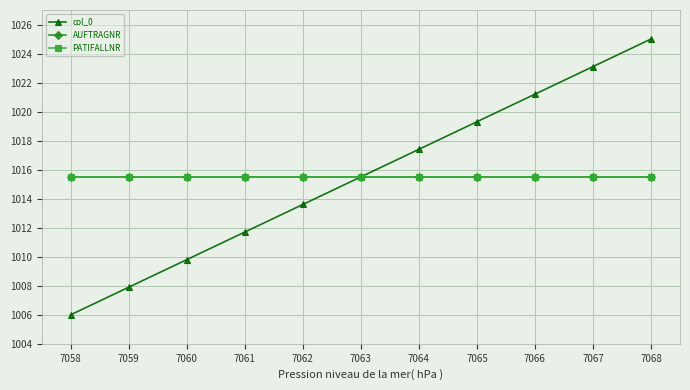

Does the chart have visible grid lines?

Yes